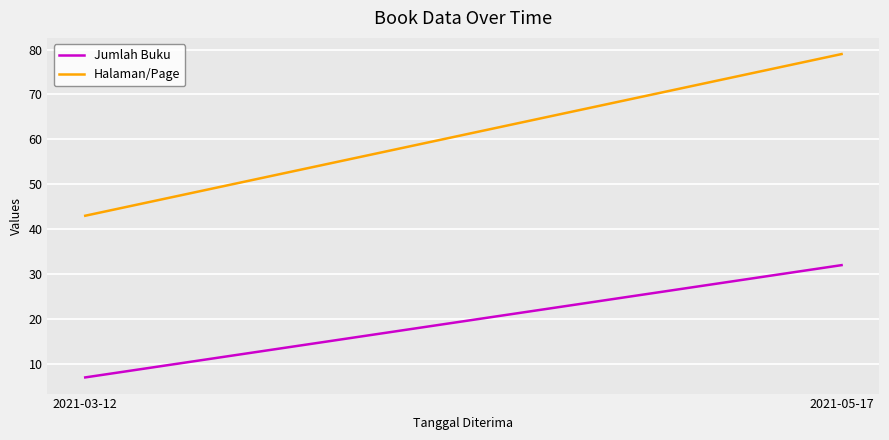

What position from the left is 2021-05-17?

2